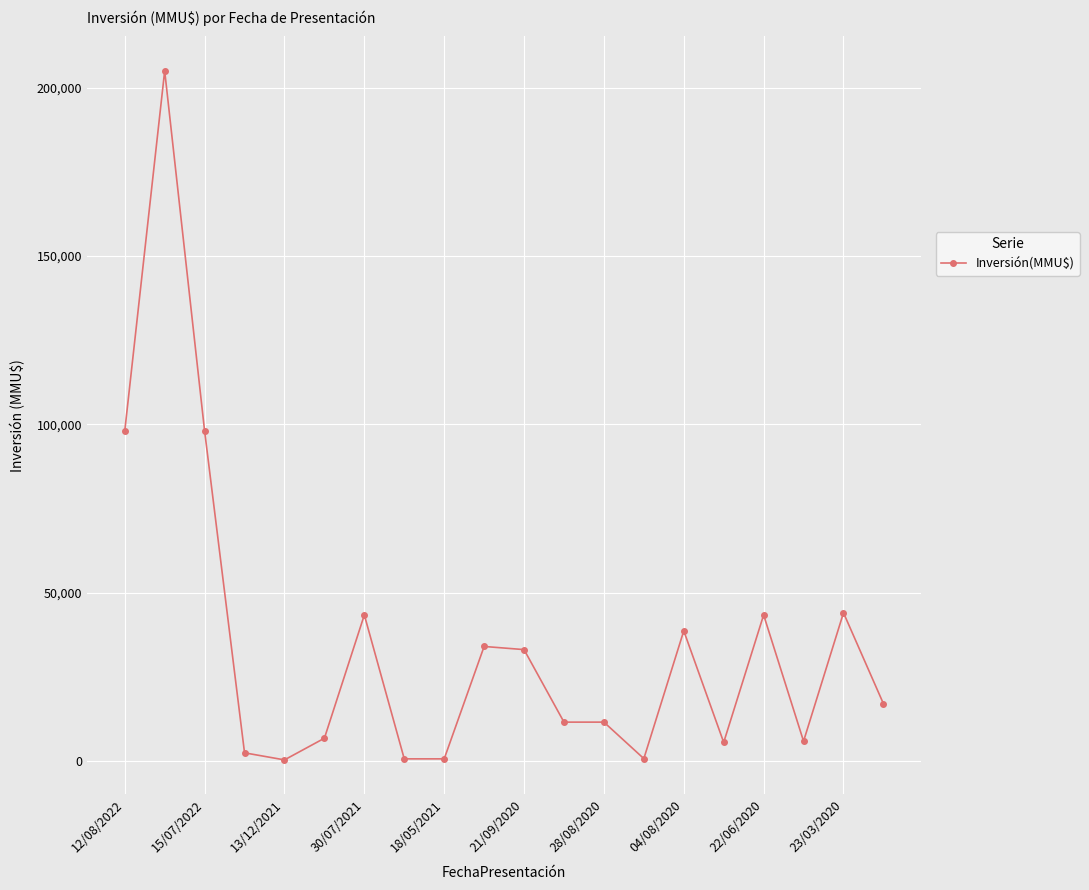

True or false: there are more than 2 points higher than both neighbors.

True